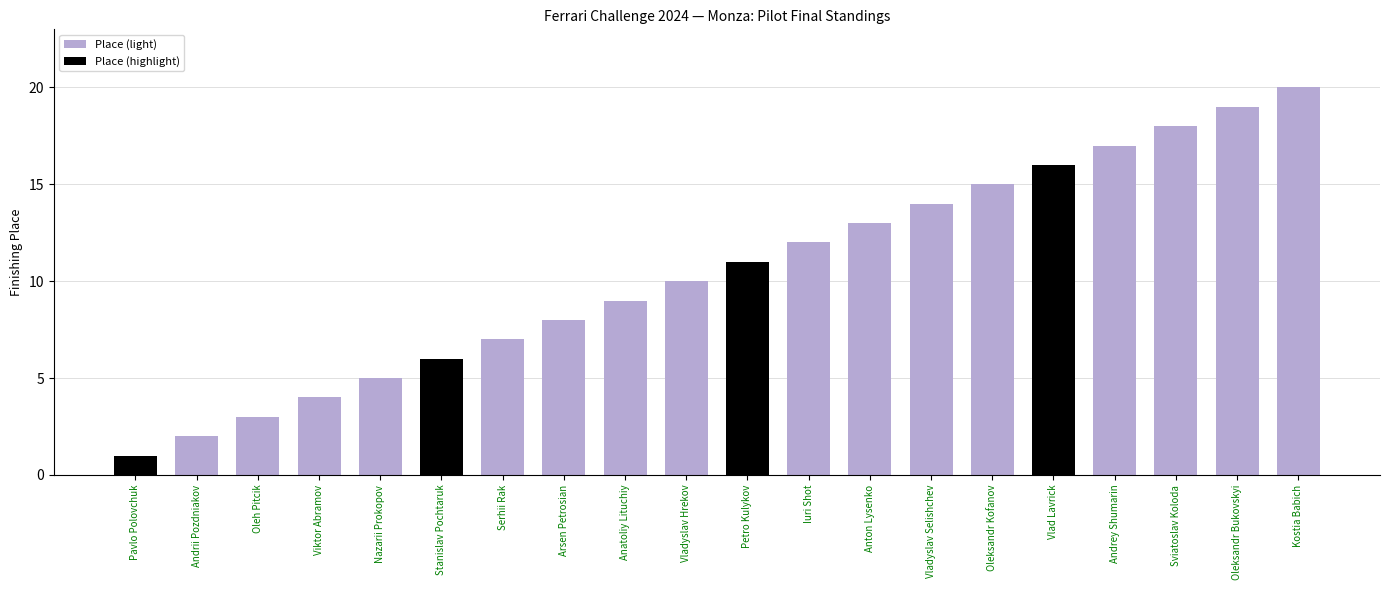

What position from the left is Vladyslav Hrekov?

10